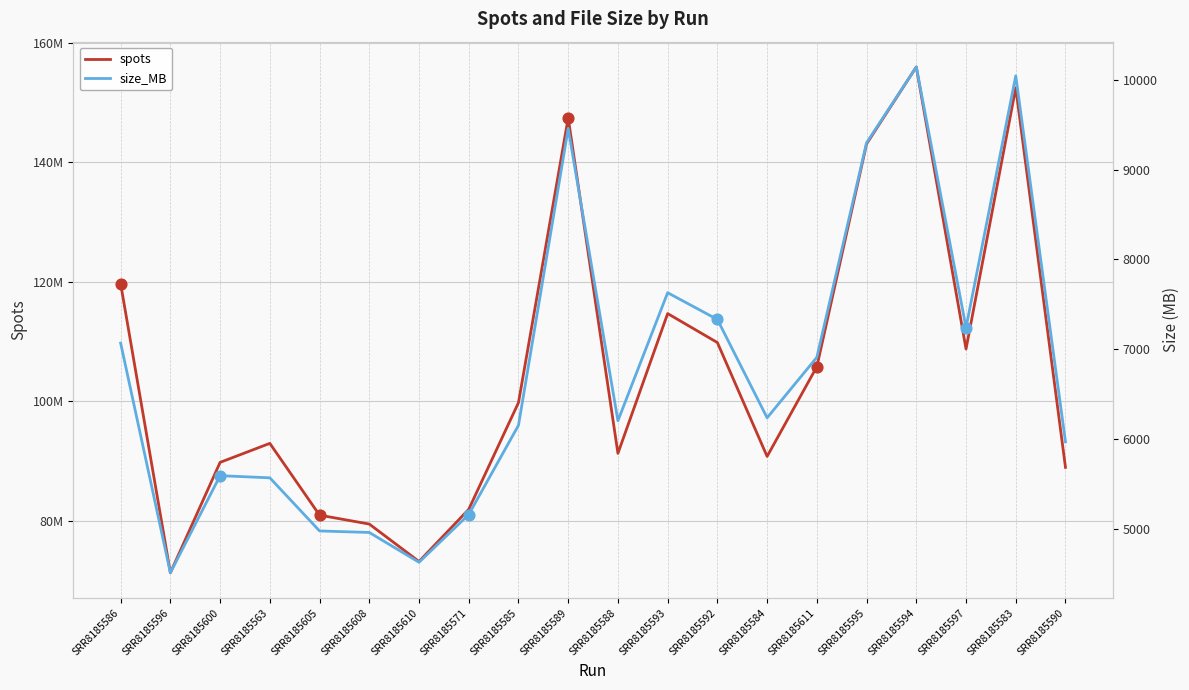

What is the total value across all series at SRR8185597?

108751487